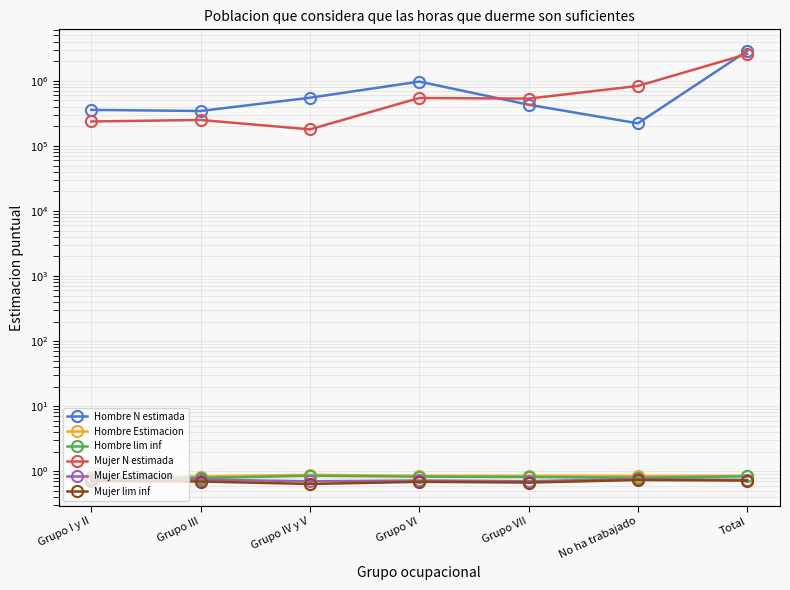

What is the sum of all Hombre Estimacion values?

5.9